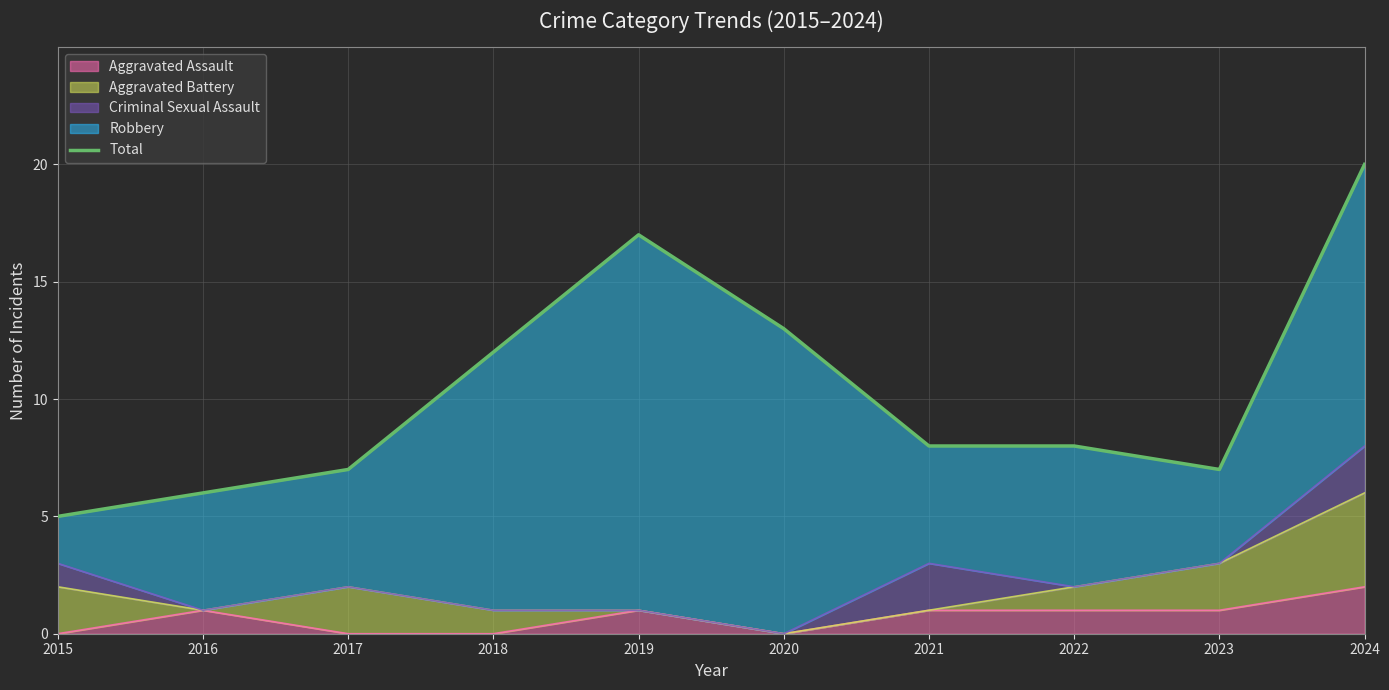

What is the sum of all values?

103